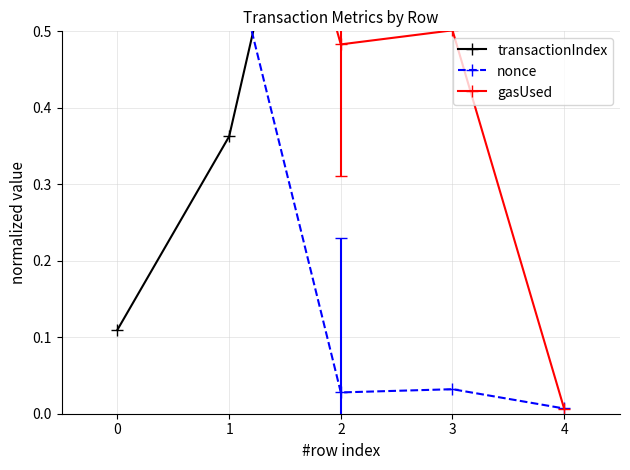

The value of nonce at 2 is 0.0. True or false?

False